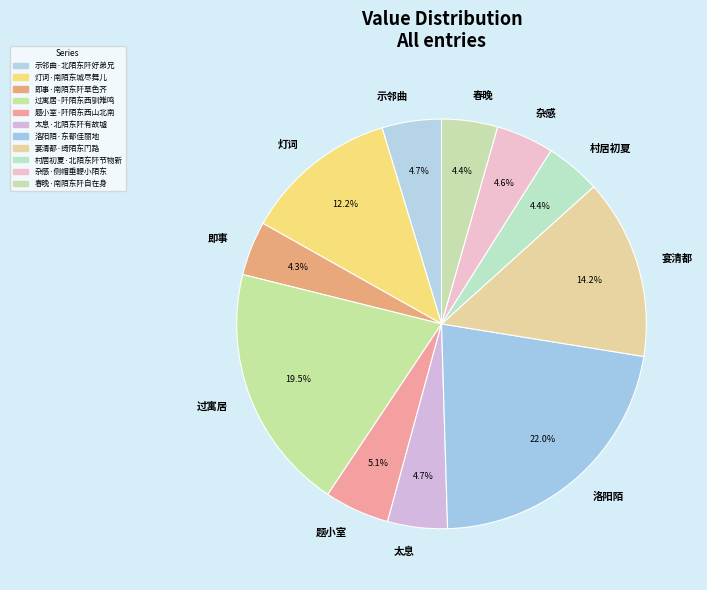

To the nearest percent, what is the average slice percentage?

9%